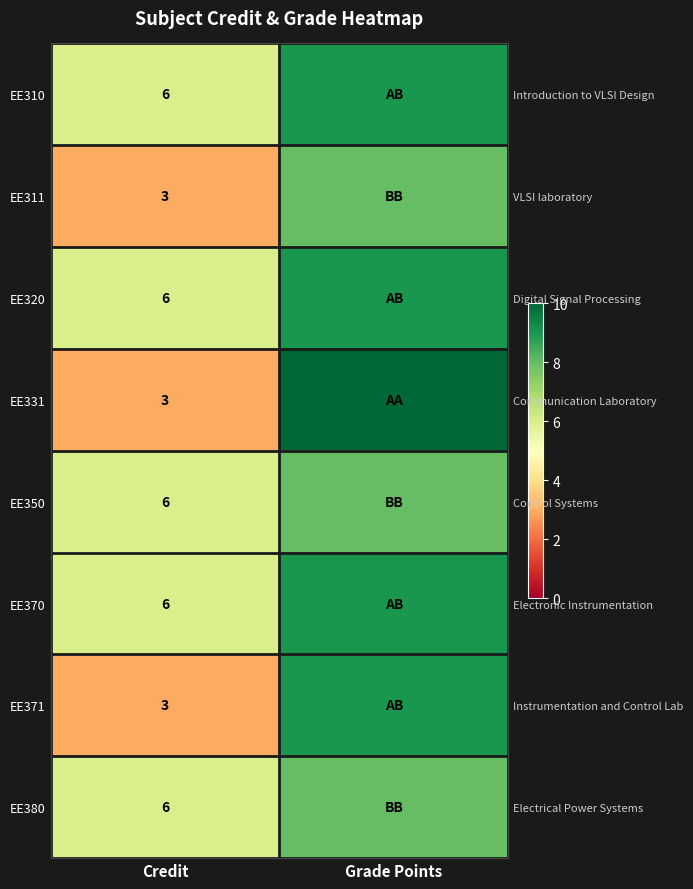

What is the sum of the EE370 values at Grade Points and Credit?

15